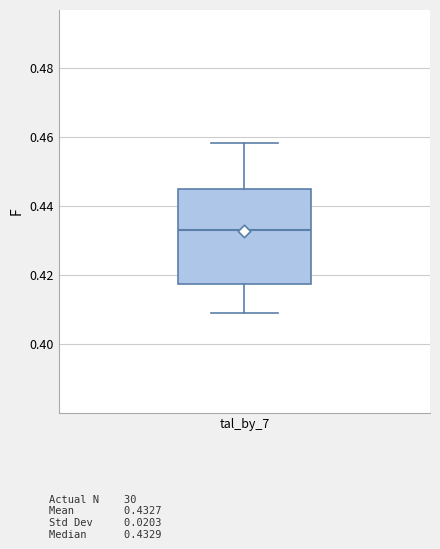

Where does the upper whisker of the box for tal_by_7 end on the y-axis? The values are not printed on the chart, so give them approximately, as read against the axis.

0.458